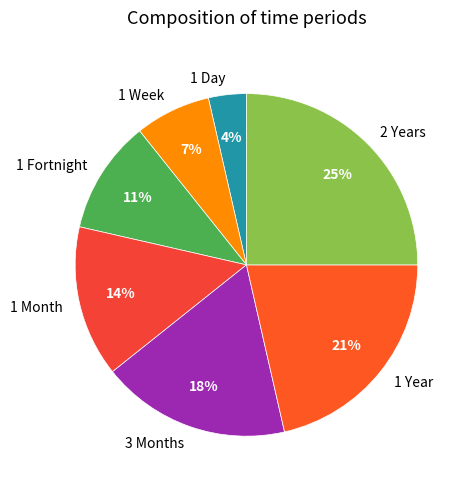

To the nearest percent, what is the average slice percentage?

14%